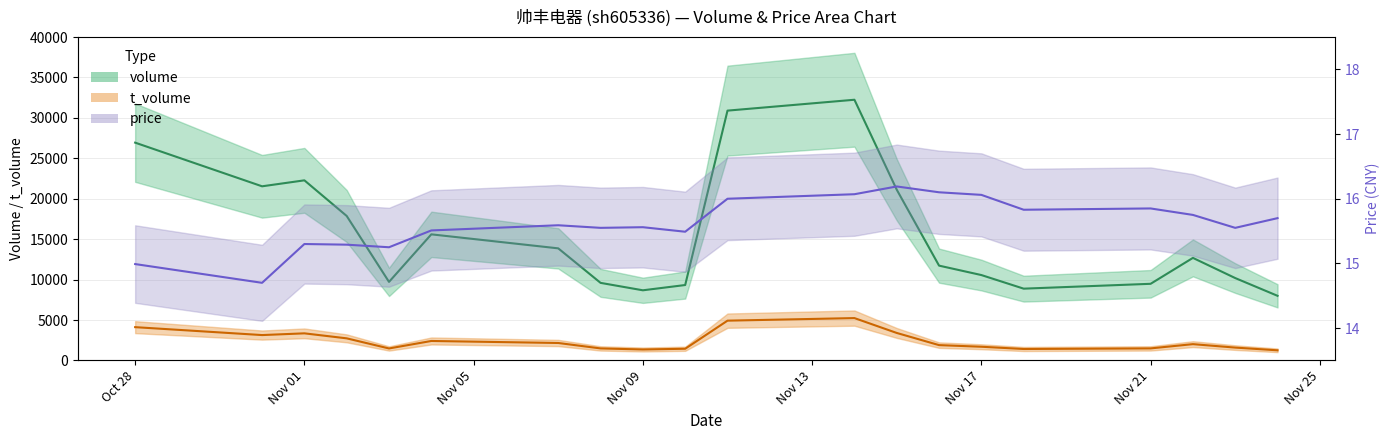

Count the number of data series in this chart.

3